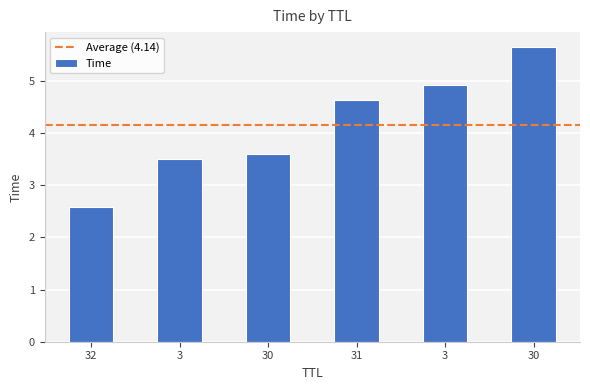

How many values are between 3 and 4?

2